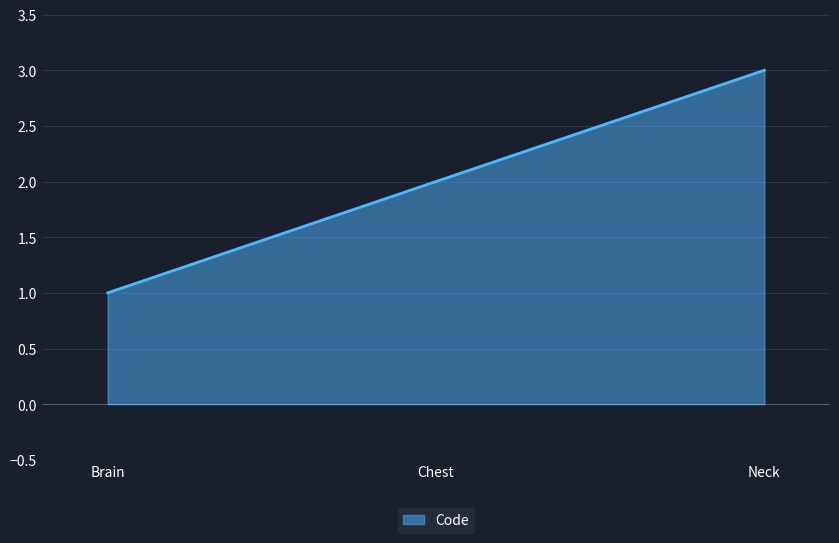

The chart shows a value of 1 at Brain. True or false?

True